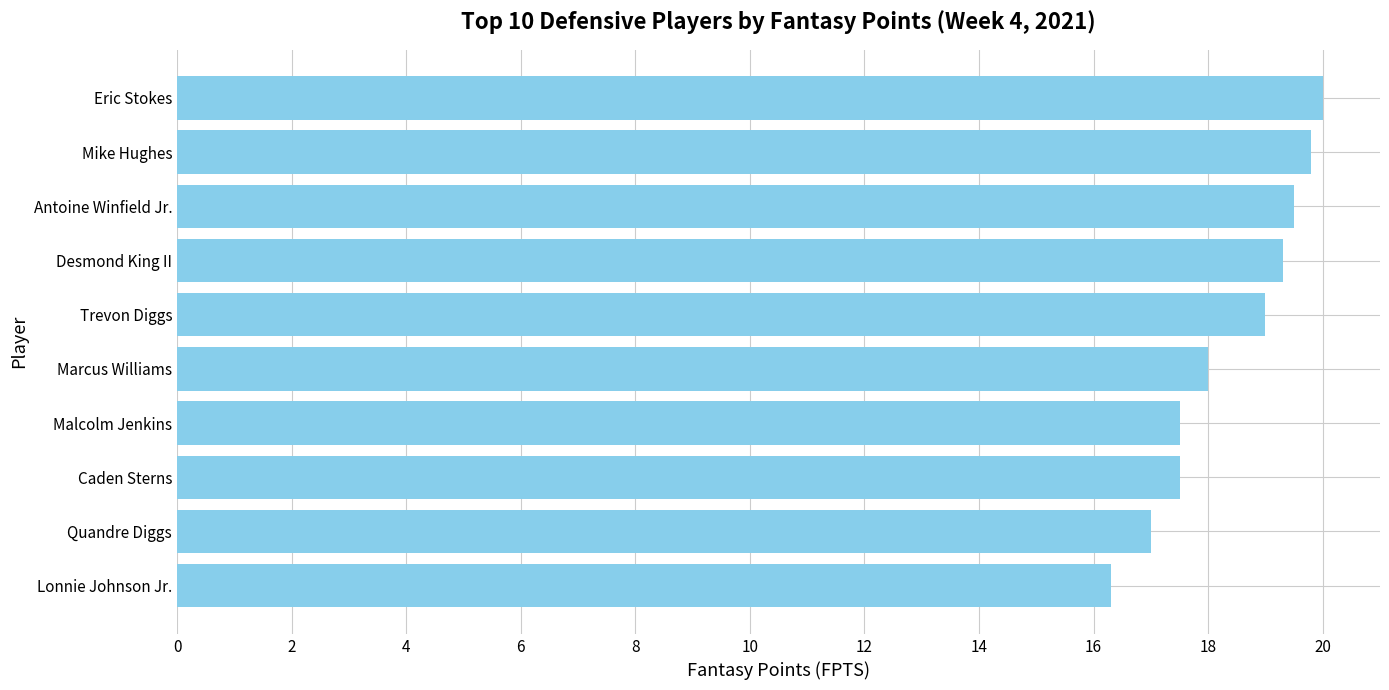

Reading bottom to top, what are all the values shown in this chart?

16.3	17.0	17.5	17.5	18.0	19.0	19.3	19.5	19.8	20.0